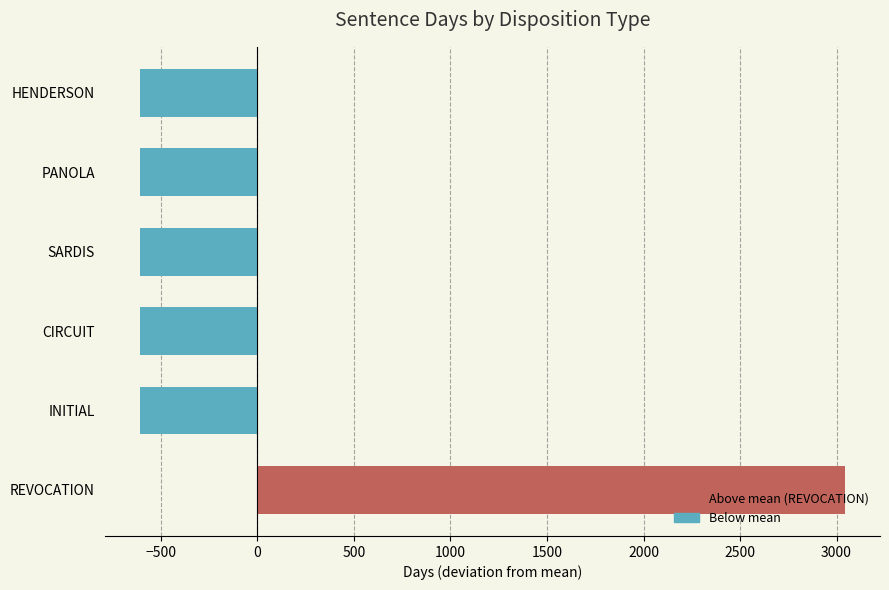

What is the change in value from REVOCATION to CIRCUIT?

-3651.0